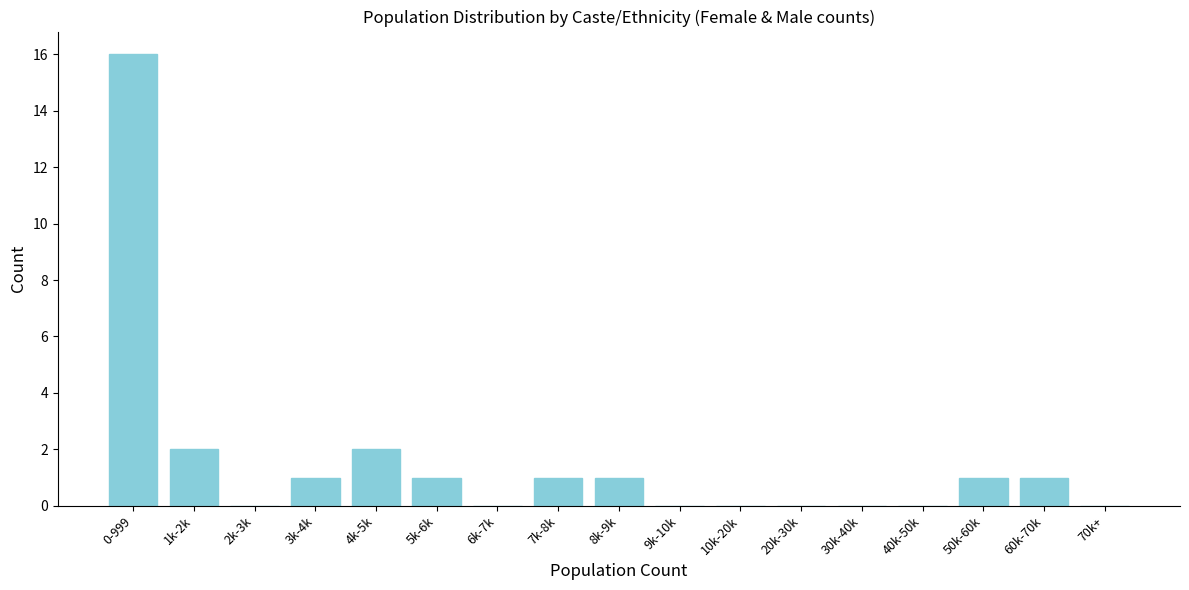

Reading left to right, transcribe all the data shown in this chart.

0-999=16	1k-2k=2	2k-3k=0	3k-4k=1	4k-5k=2	5k-6k=1	6k-7k=0	7k-8k=1	8k-9k=1	9k-10k=0	10k-20k=0	20k-30k=0	30k-40k=0	40k-50k=0	50k-60k=1	60k-70k=1	70k+=0